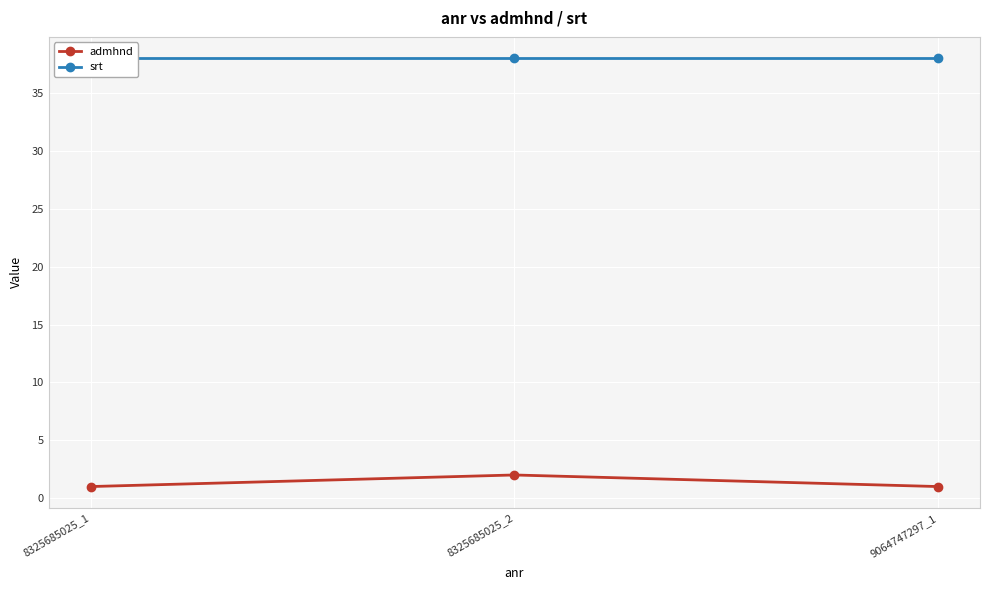

Which series has the largest total across all categories?

srt